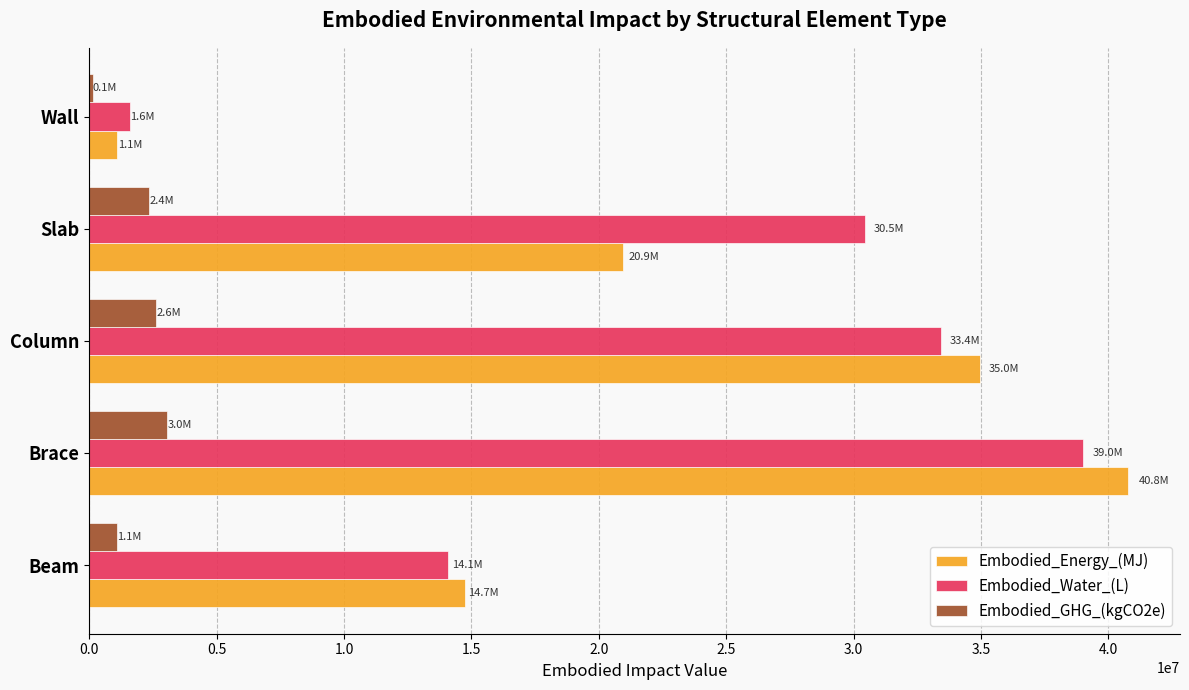

How many data points does each series have?

5